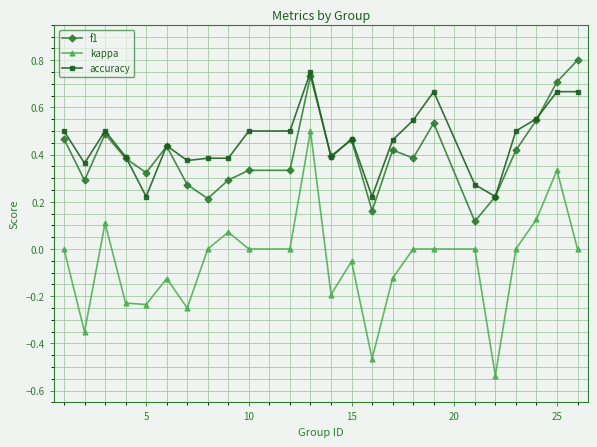

True or false: f1 has more than 1 interior local peaks.

True